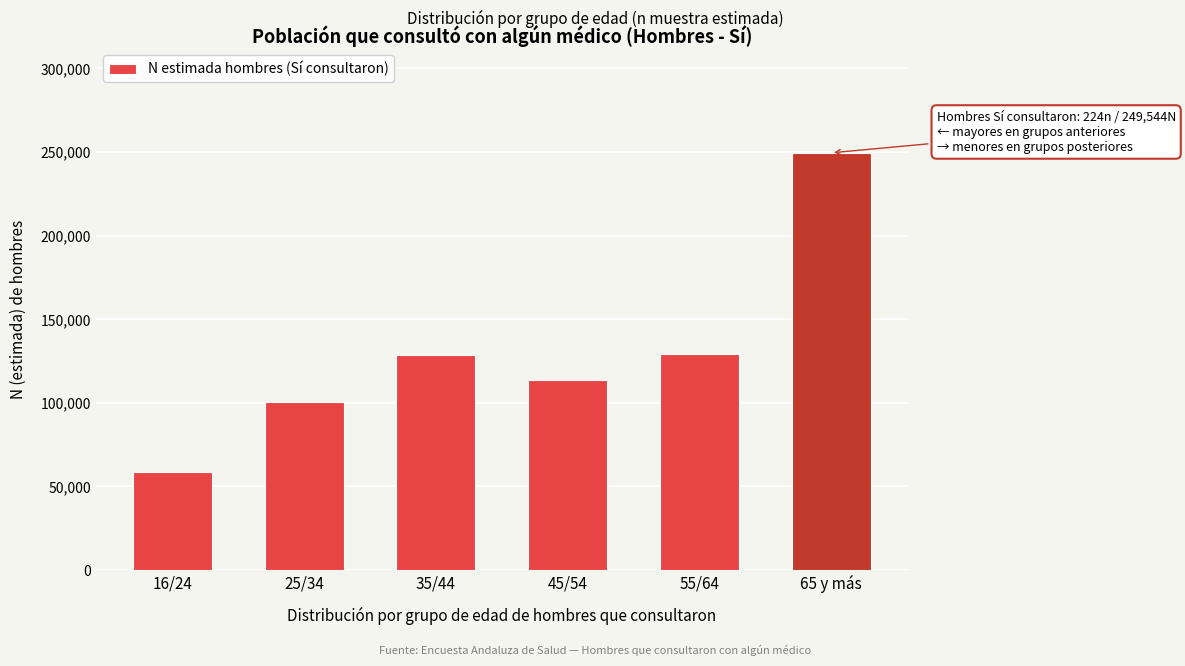

What is the ratio of the value at 55/64 to the value at 65 y más?

0.5